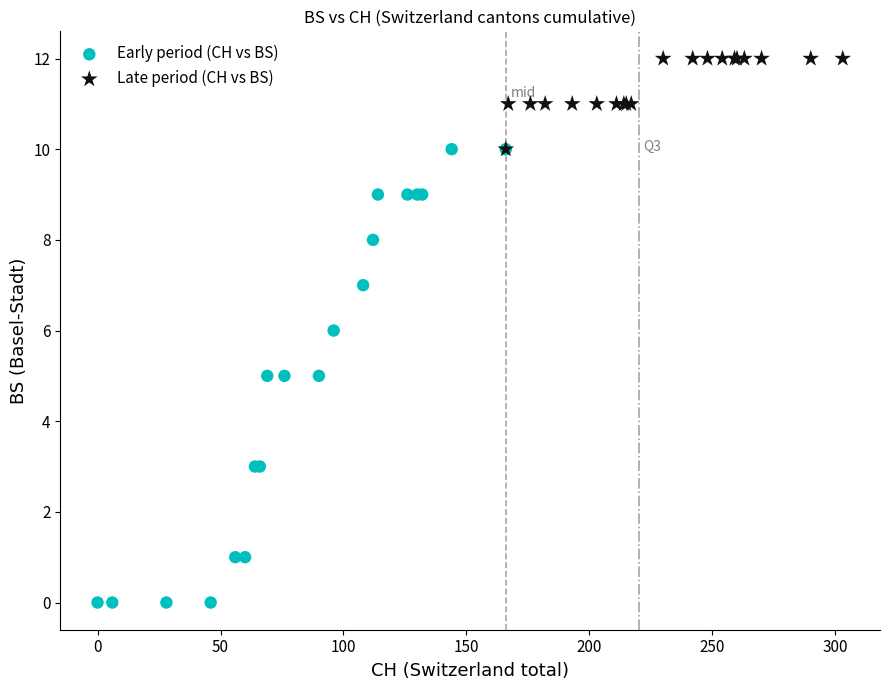

Which series reaches the minimum Y coordinate?

Early period (CH vs BS)